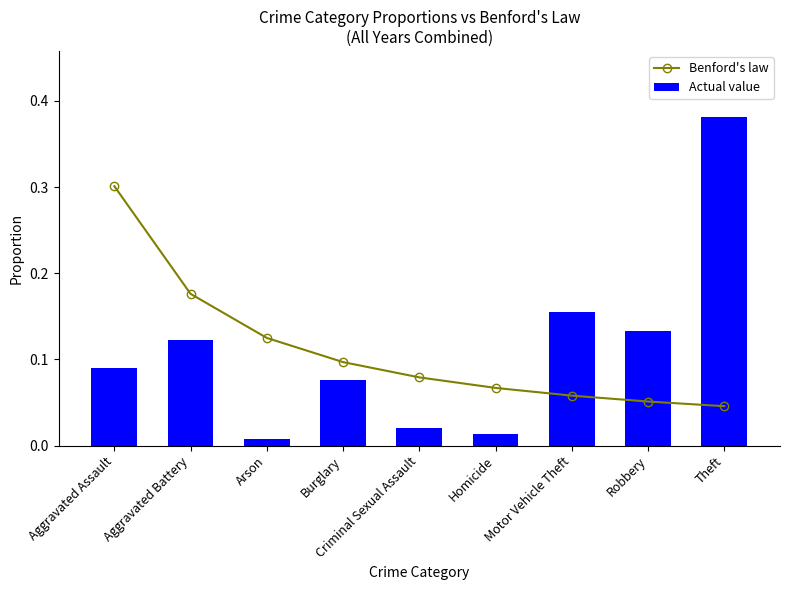

How many categories are shown in the chart?

9